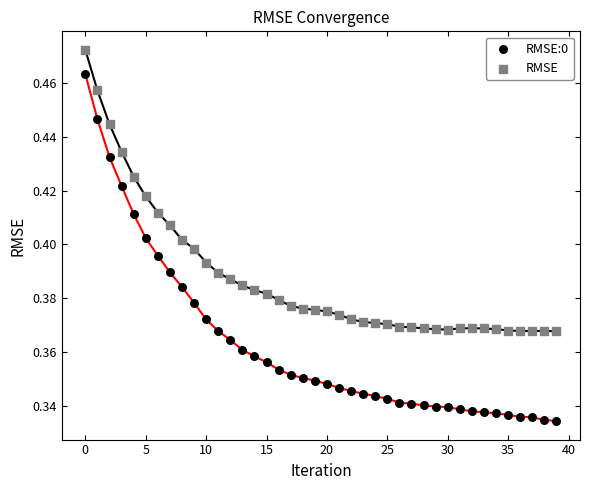

Which series has the largest Y range (max minus min)?

RMSE:0